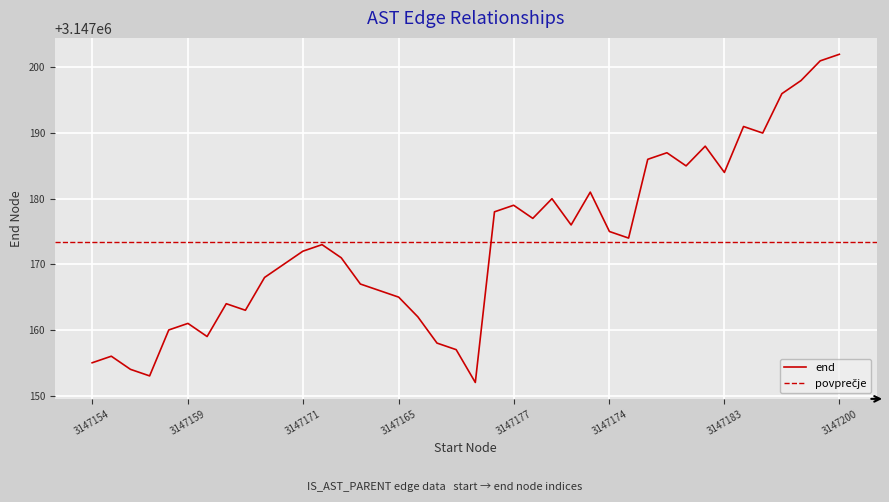

How many data points are less than 3147173?

20